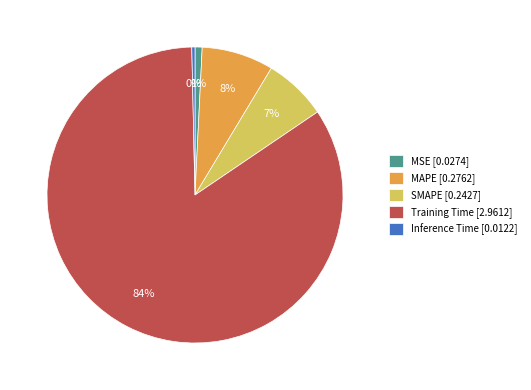

What is the majority slice?

Training Time